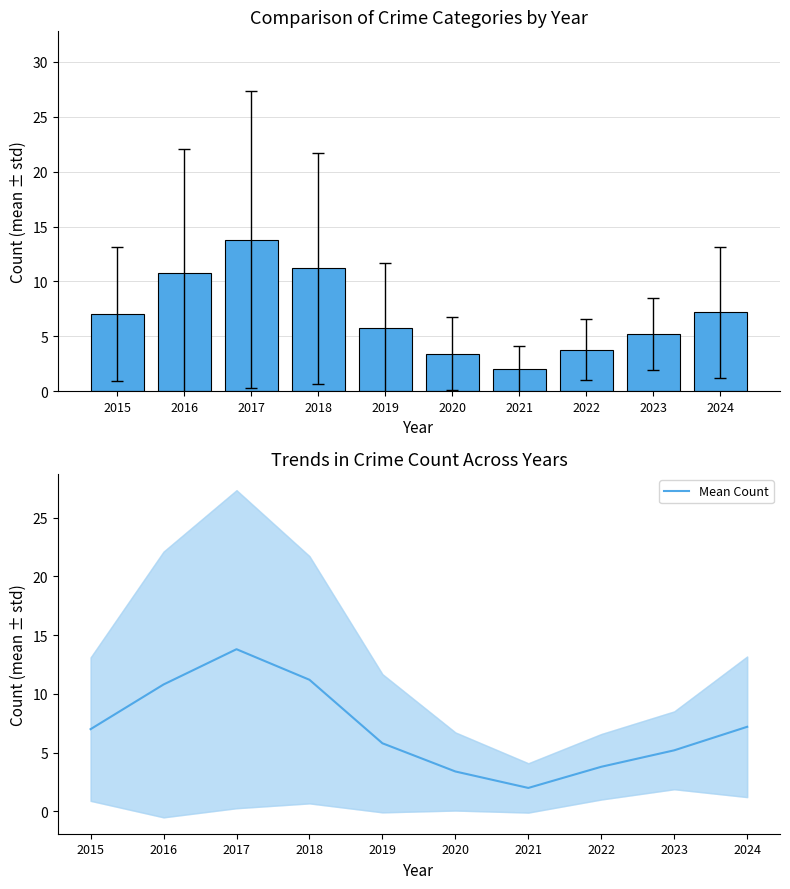

Reading left to right, transcribe all the data shown in this chart.

7.0	10.8	13.8	11.2	5.8	3.4	2.0	3.8	5.2	7.2